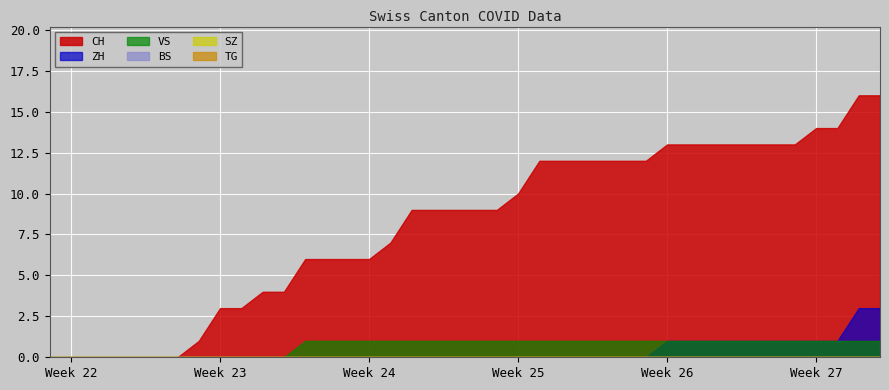

What position from the right is 2020-06-27?

13